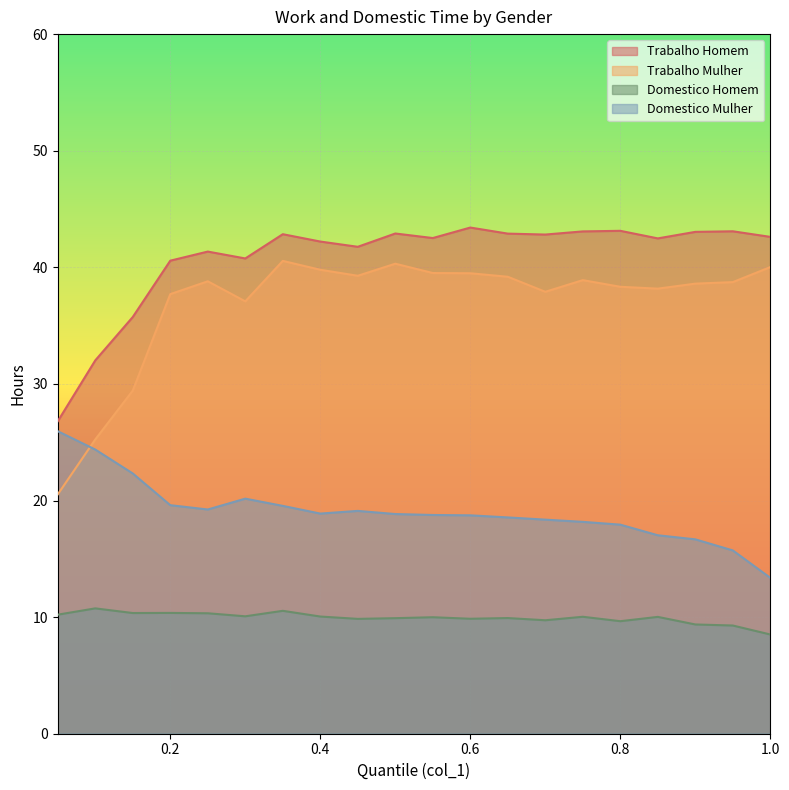

How many lines are shown in the chart?

4